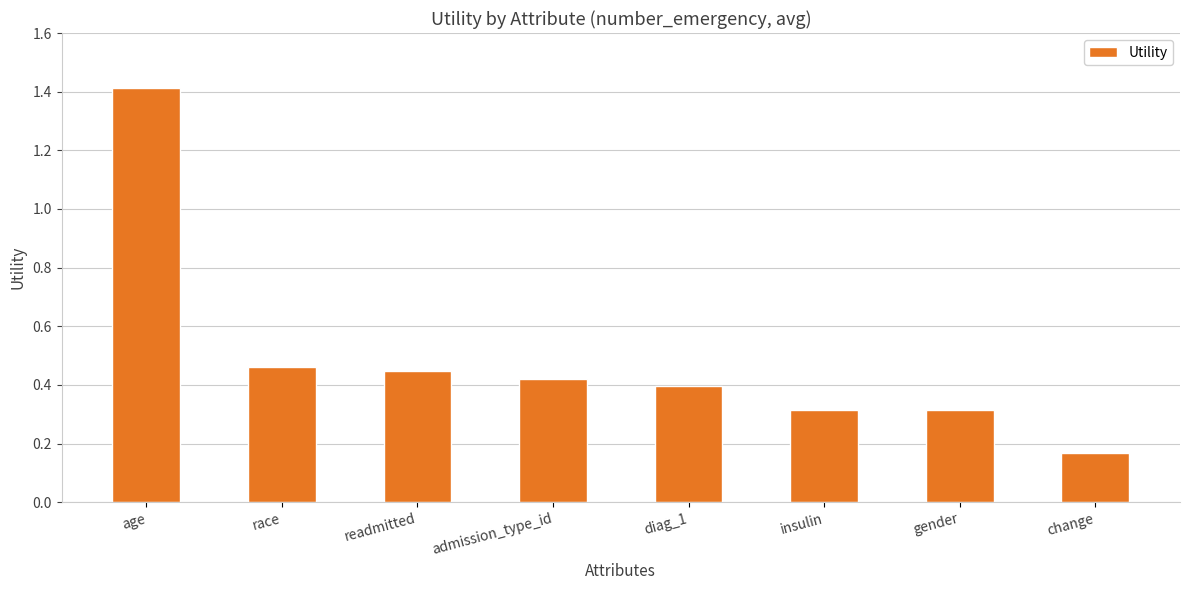

Is it true that the value at change is 0.1?

False